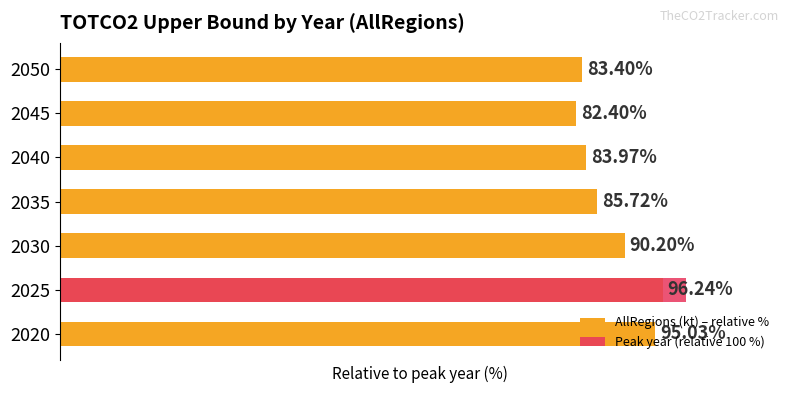

What is the sum of all values?

617.0